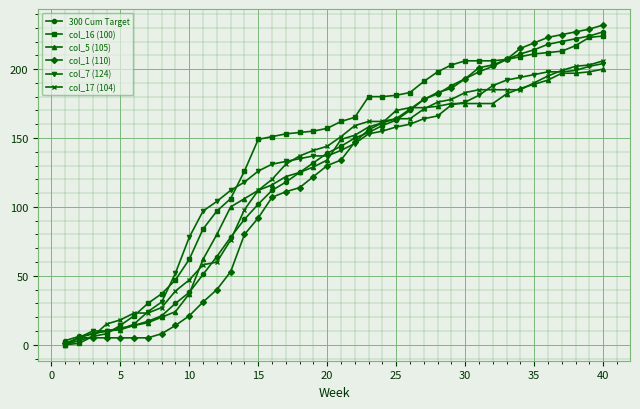

Count the number of categories in the chart.

40